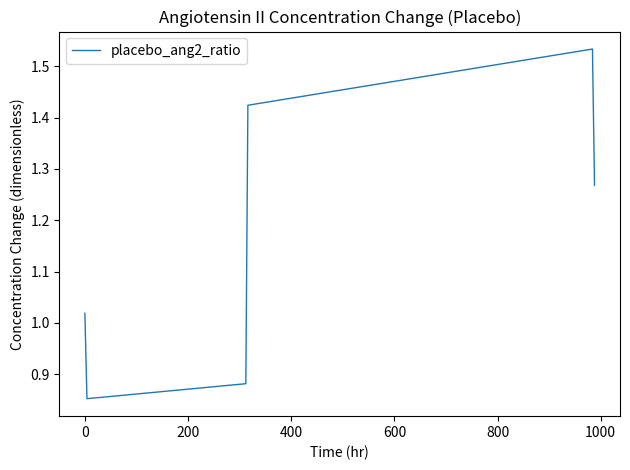

True or false: the data has more than 2 interior local peaks.

False